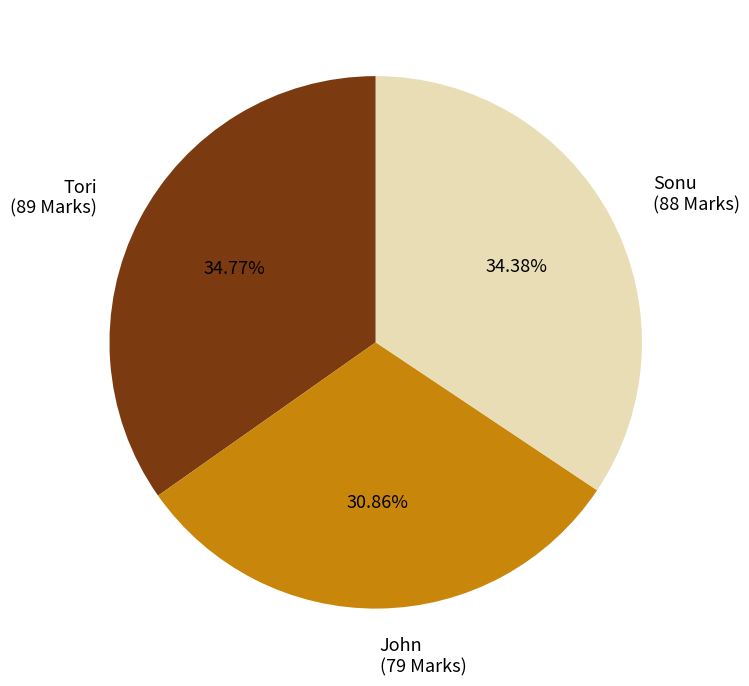

True or false: John accounts for 42% of the total.

False